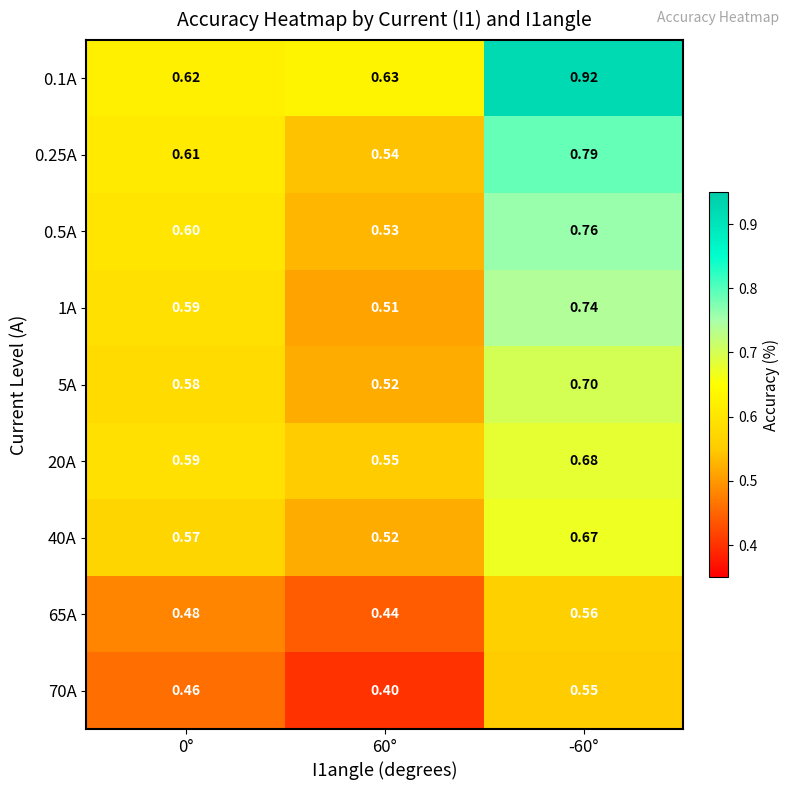

What is the spread (max minus min) of values at 0°?

0.2